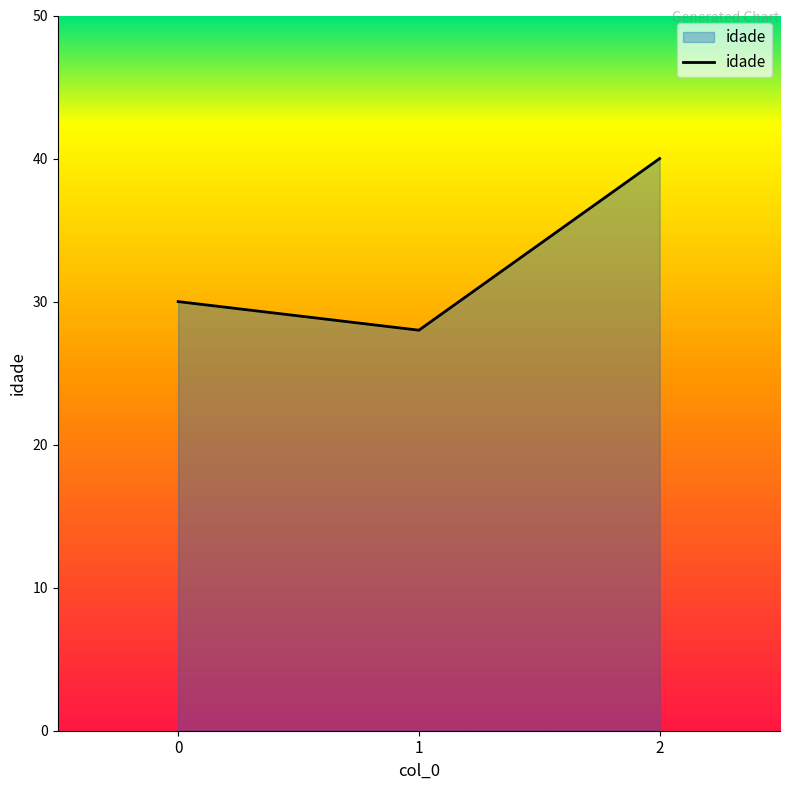

Is it true that the value at 1 is 49?

False